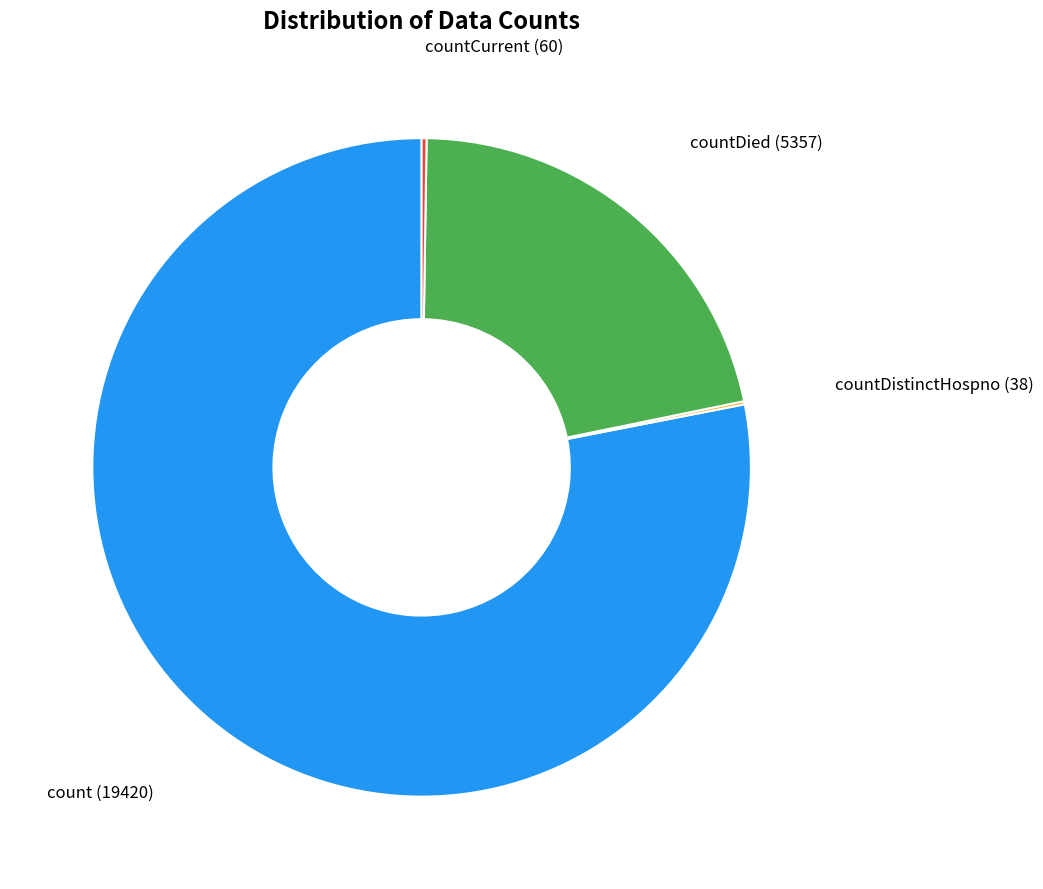

Do count and countDied together represent more than half of the pie?

Yes